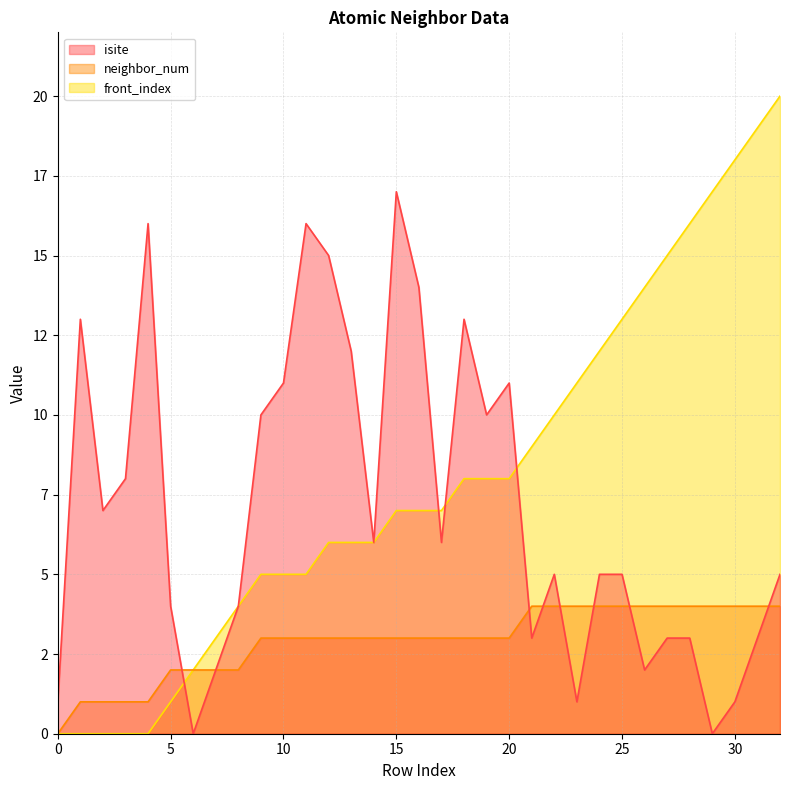

Rank the categories by front_index value from highest to lowest.

32, 31, 30, 29, 28, 27, 26, 25, 24, 23, 22, 21, 18, 19, 20, 15, 16, 17, 12, 13, 14, 9, 10, 11, 8, 7, 6, 5, 0, 1, 2, 3, 4